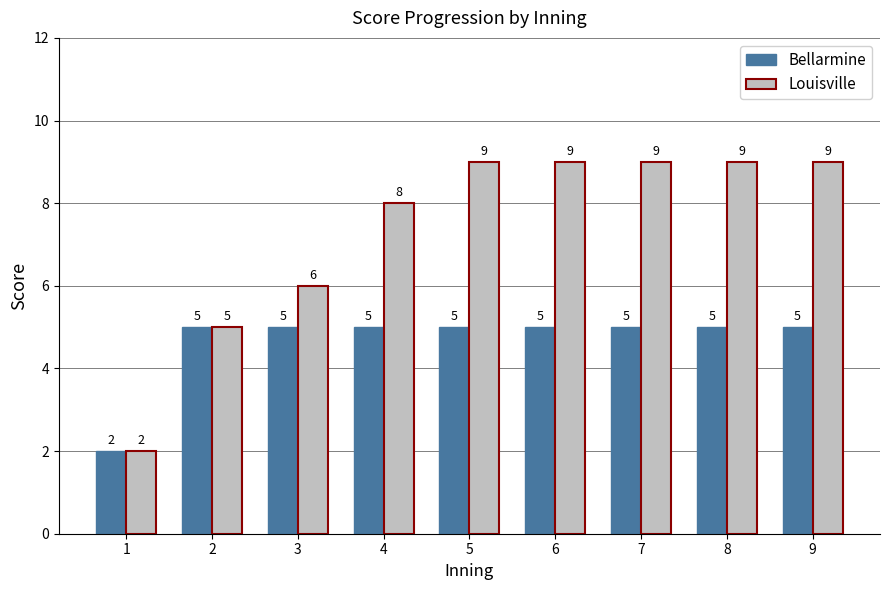

At how many categories does at least one series exceed 3?

8